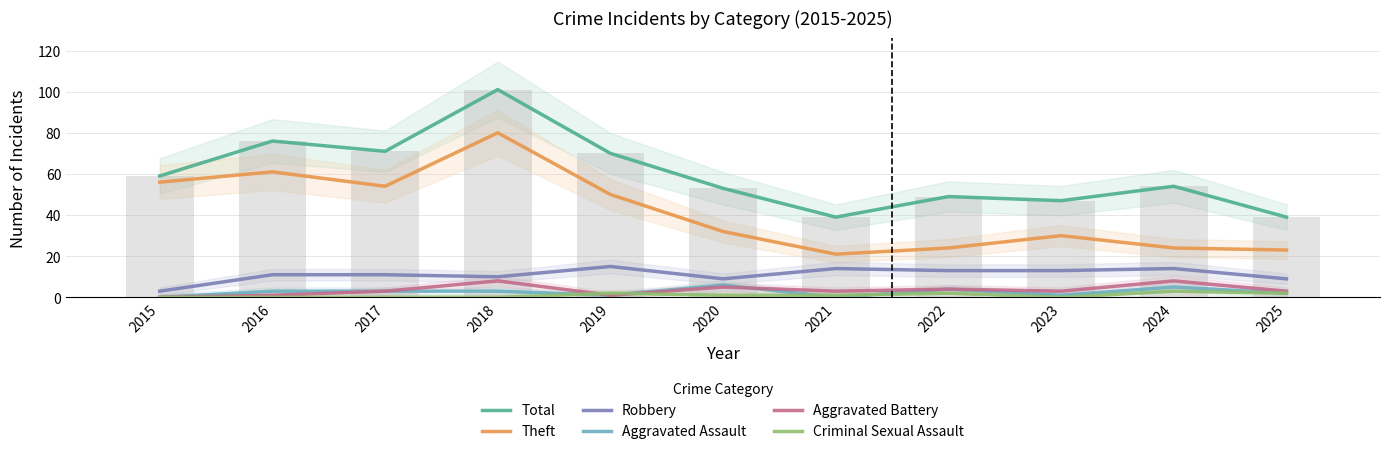

What are all the series names shown in the legend?

Total, Theft, Robbery, Aggravated Assault, Aggravated Battery, Criminal Sexual Assault